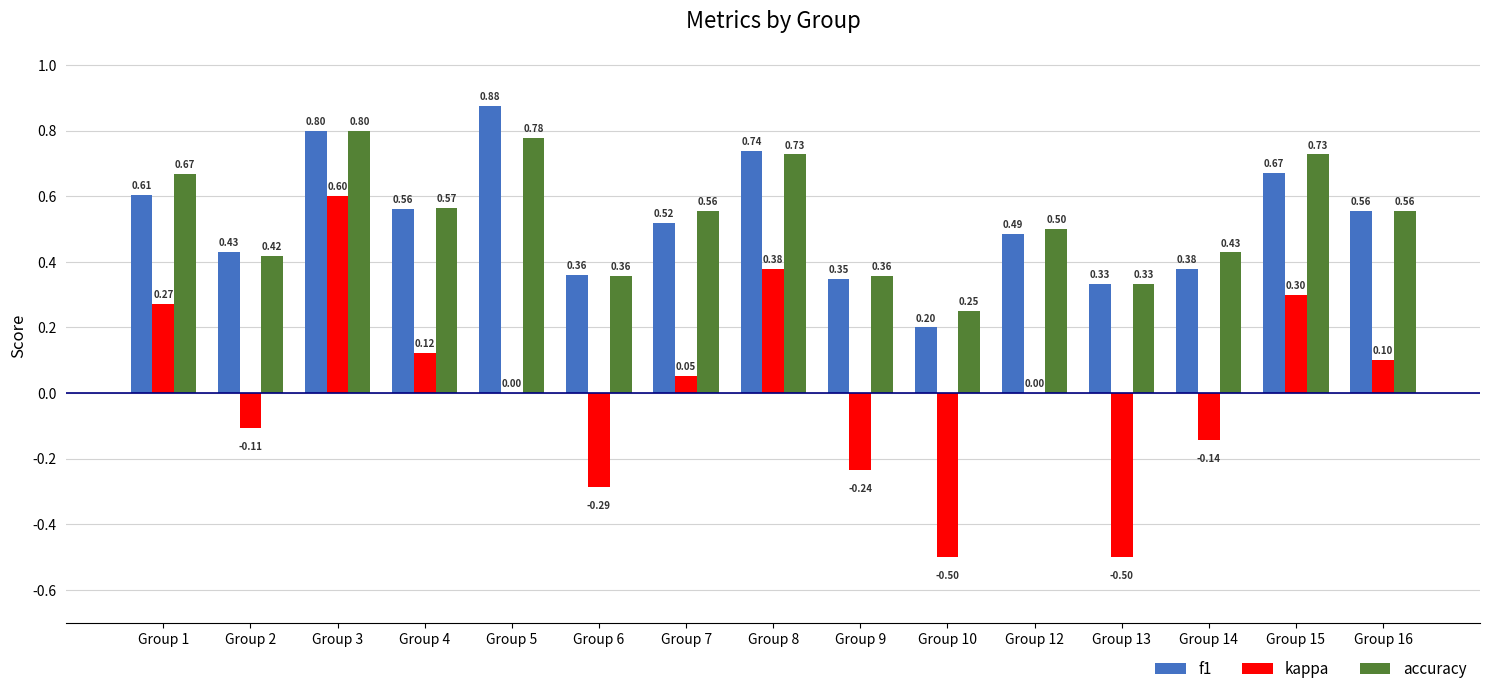

The value of kappa at Group 16 is 0.2. True or false?

False